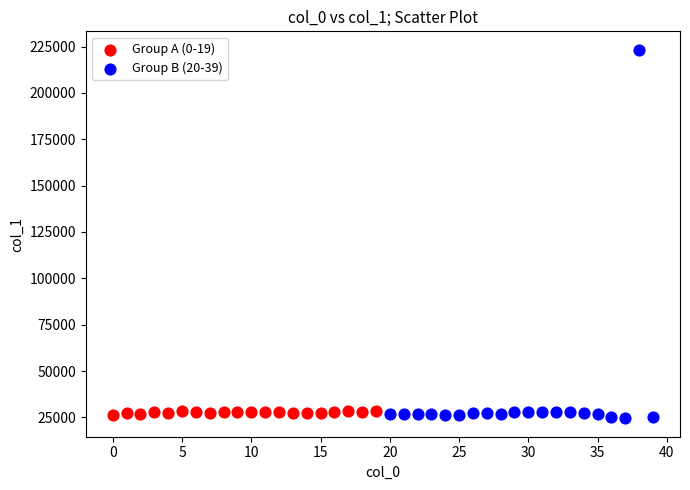

Which series contains the lowest Y value?

Group B (20-39)